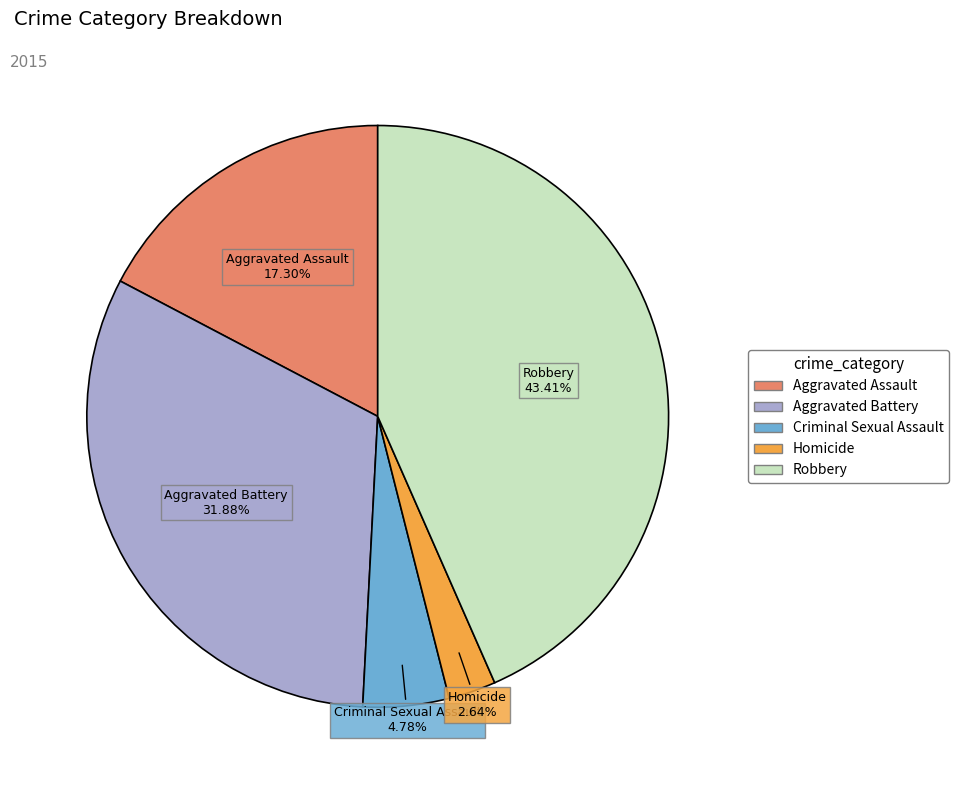

Is there any slice that represents more than half of the pie?

No